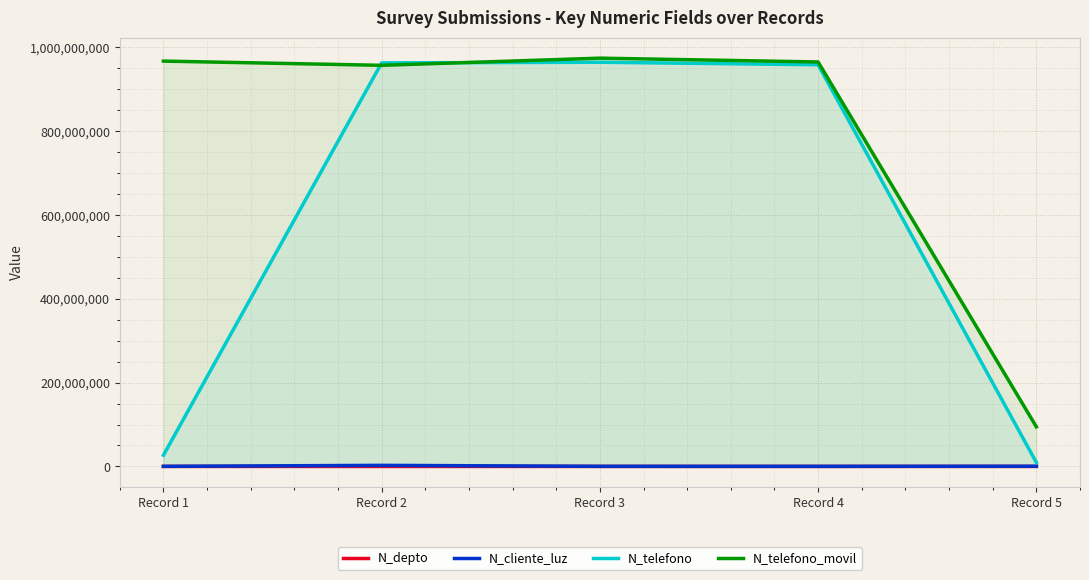

True or false: N_telefono and N_cliente_luz cross at least once.

False